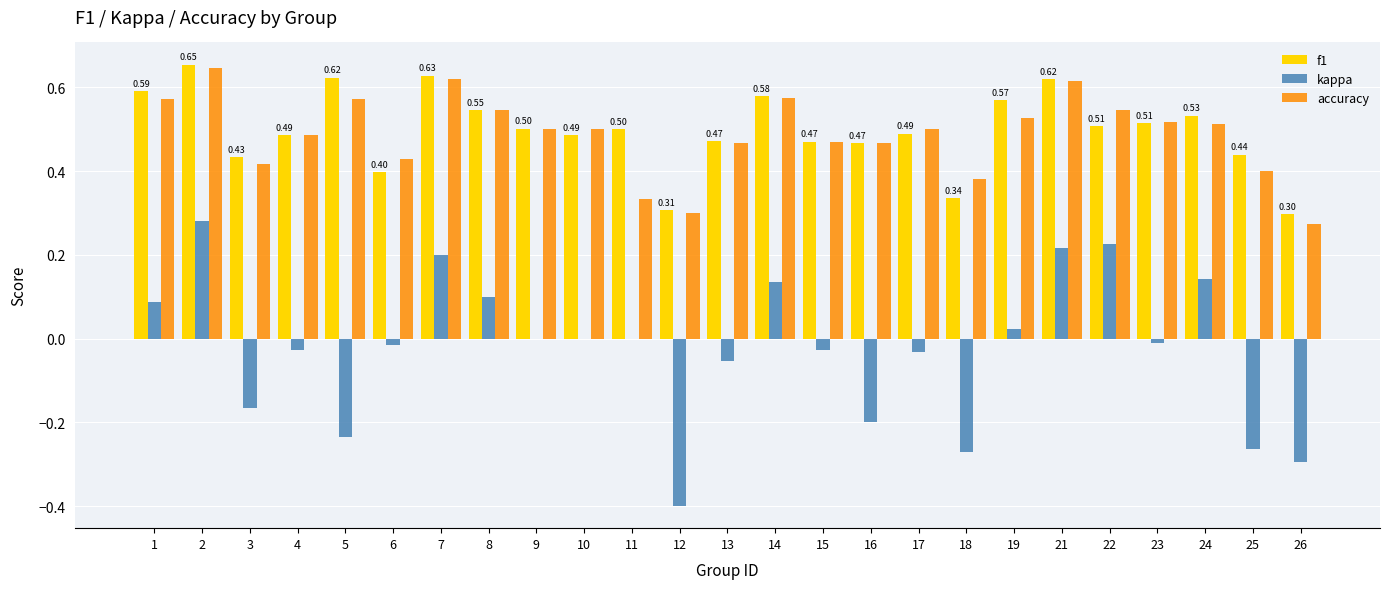

What is the sum of the accuracy values at 2 and 8?

1.2